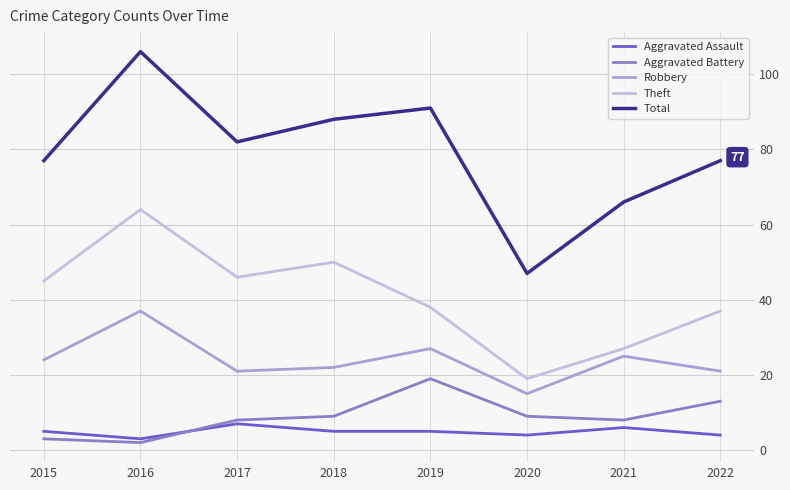

The Aggravated Assault series shows 6 at 2021. True or false?

True